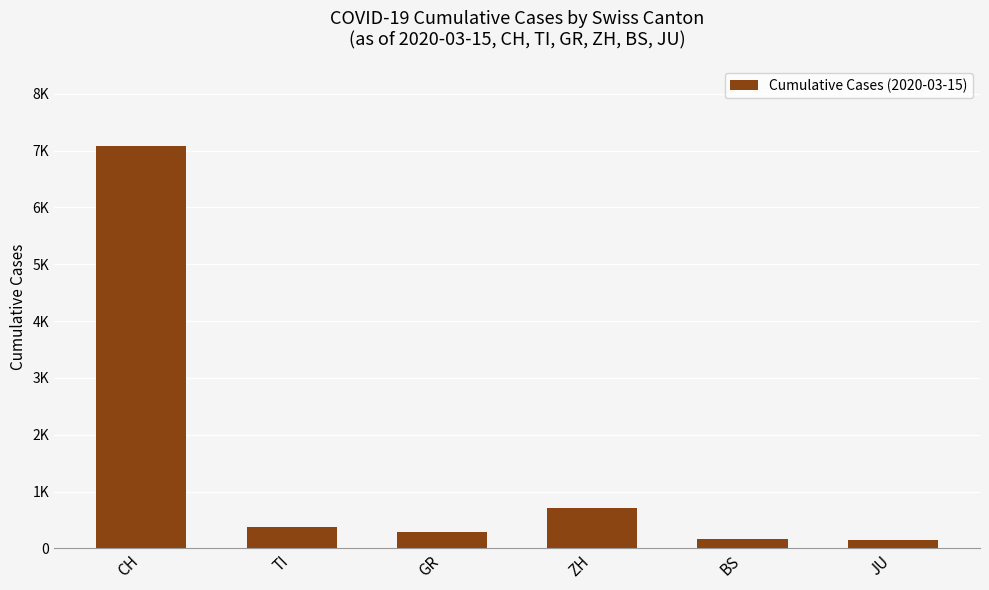

What is the average value?

1458